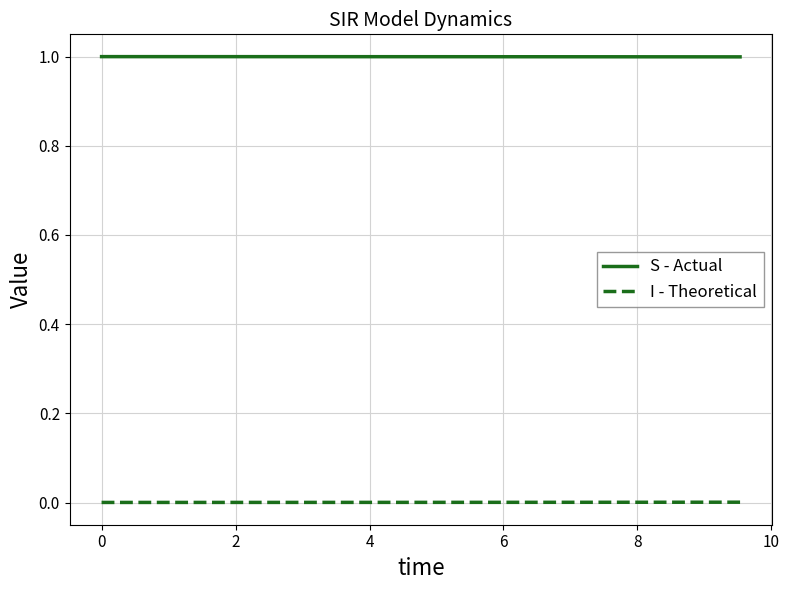

What is the greatest value displayed?

1.0